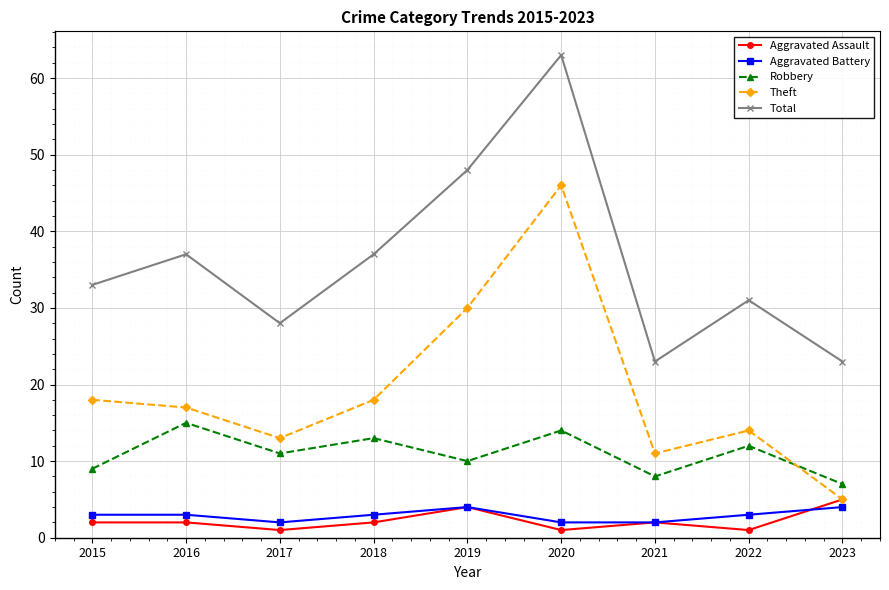

Between 2015 and 2019, which series saw the biggest shift?

Total